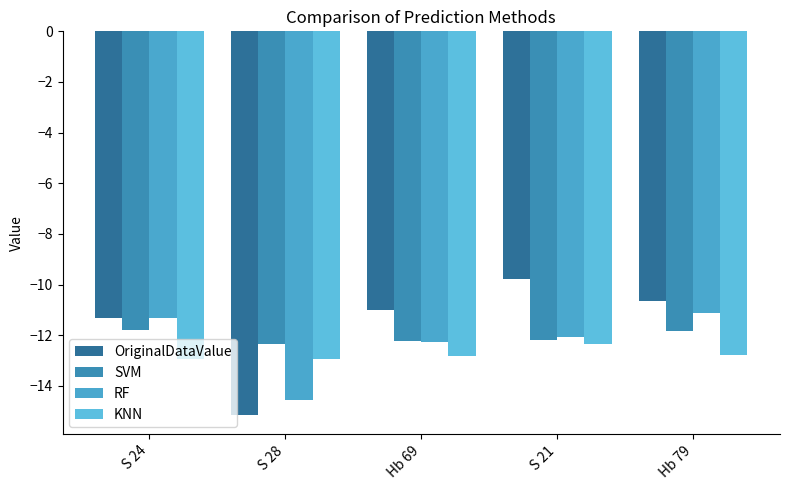

How many bars are there in each group?

4